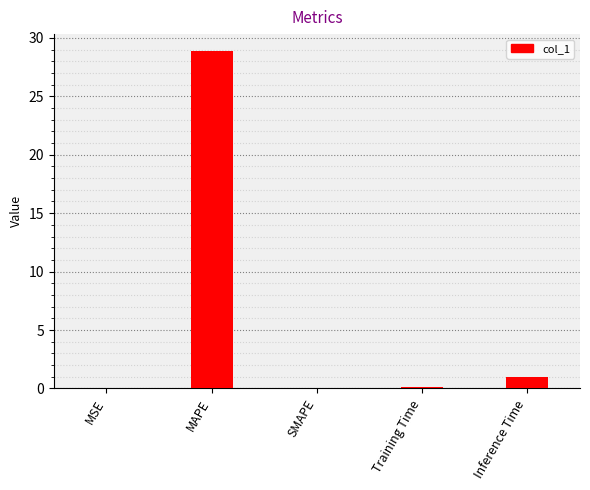

Is it true that the value at Inference Time is 1.0?

True